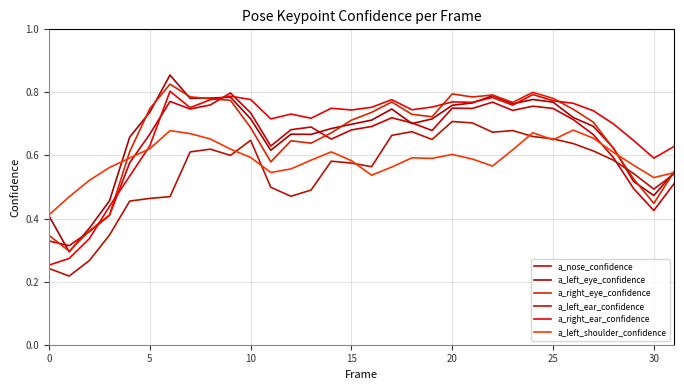

Which series has the largest total across all categories?

a_right_ear_confidence